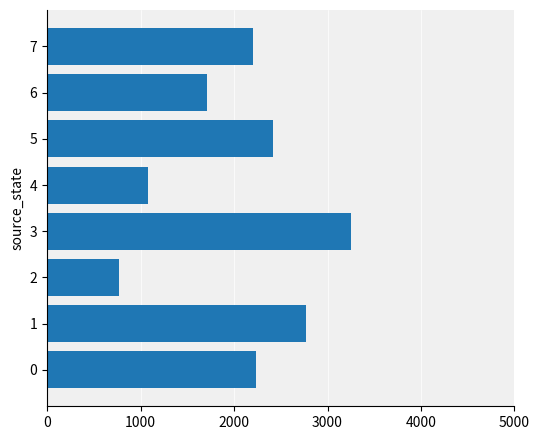

What is the change in value from 4 to 6?

+630